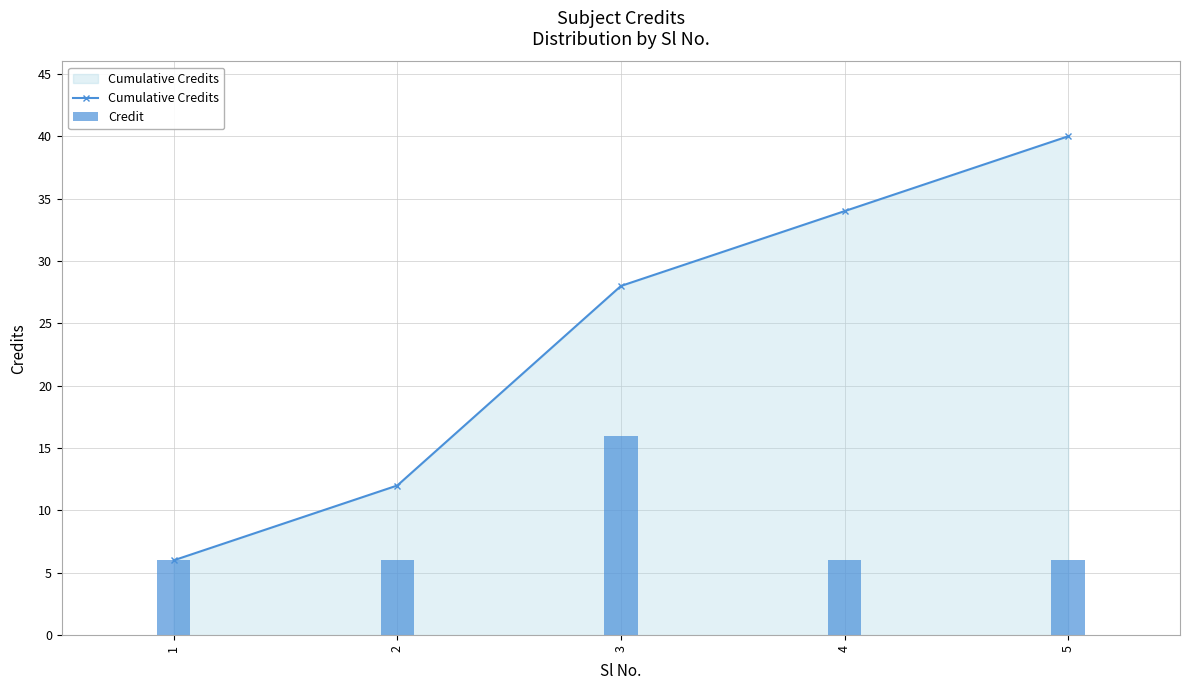

True or false: Cumulative Credits has a value of 19 at 2.

False